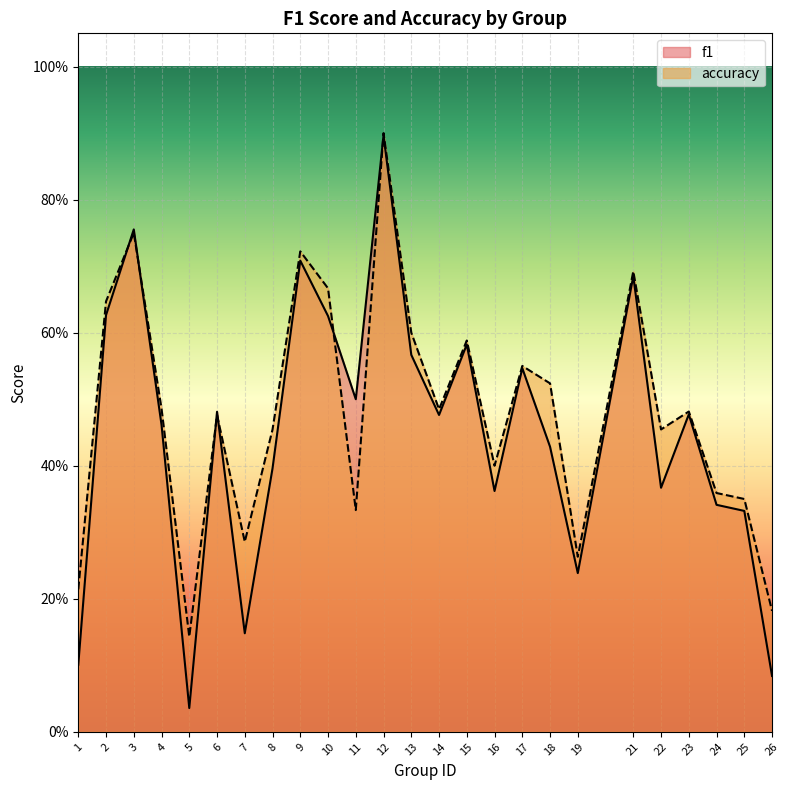

What is the difference between the second highest and second lowest values in the f1 series?

0.7